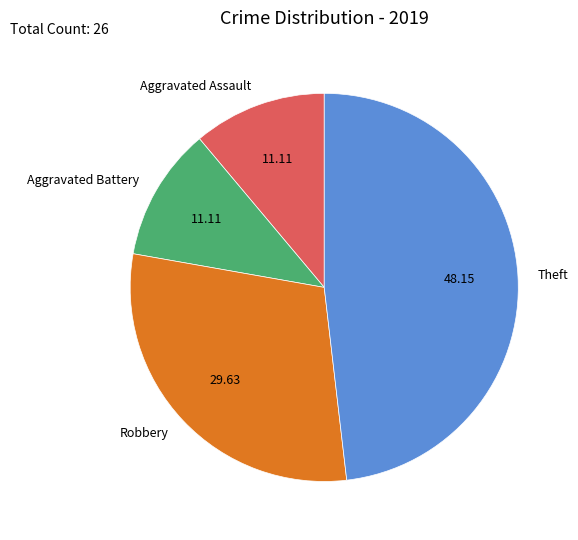

How many segments does this pie chart have?

4